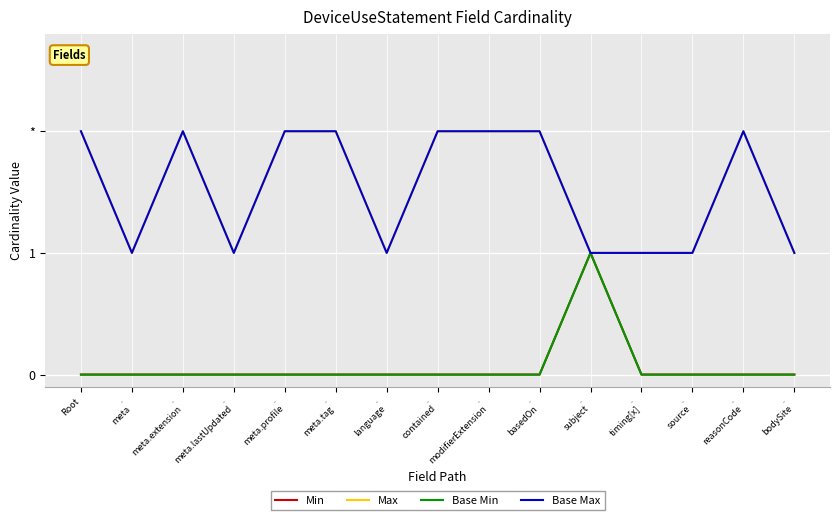

What is the label of the 6th point from the right?

.
basedOn